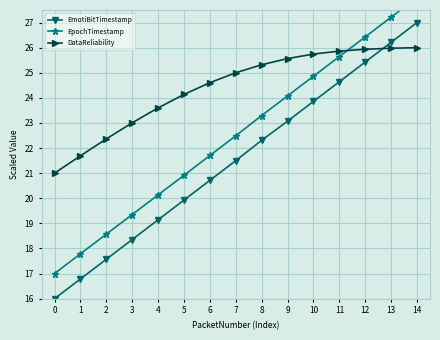

What is the value of the EpochTimestamp point at the 4th from the left?

19.4